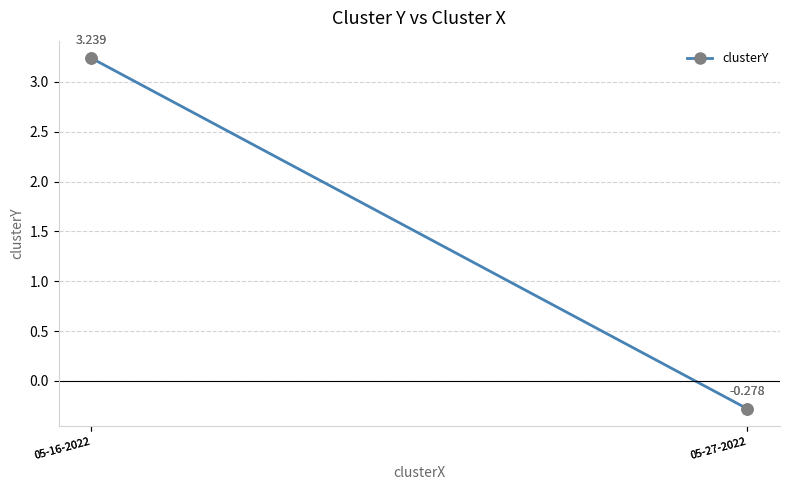

The value at 05-16-2022 is 3.2. True or false?

True